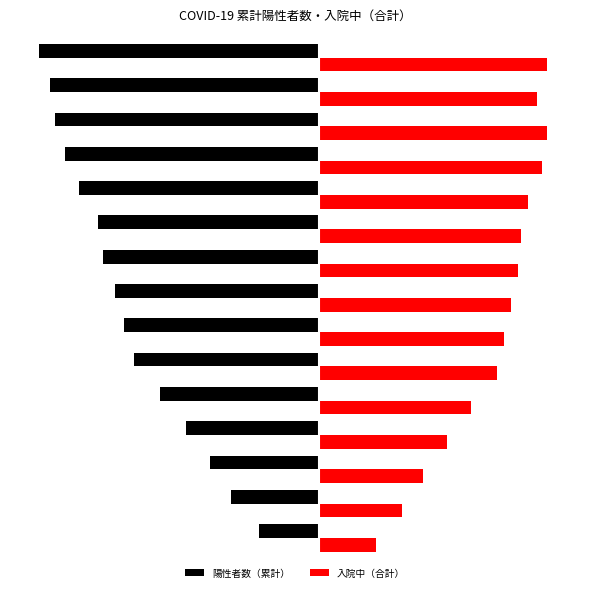

Reading left to right, transcribe all the data shown in this chart.

陽性者数（累計）: -25	-37	-46	-56	-67	-78	-82	-86	-91	-93	-101	-107	-111	-113	-118
入院中（合計）: 24	35	44	54	64	75	78	81	84	85	88	94	96	92	96